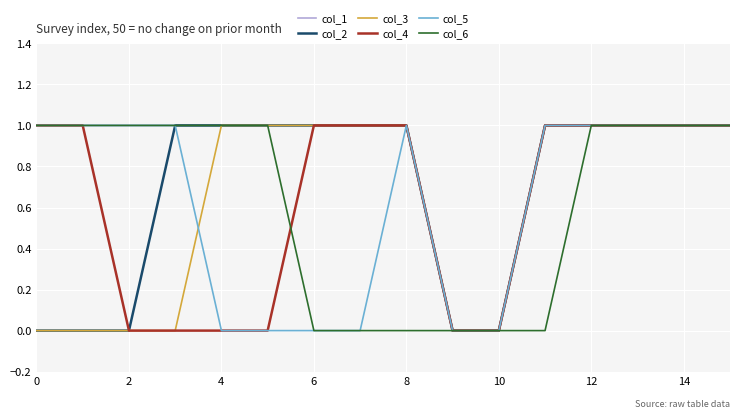

Which series has the largest total across all categories?

col_1